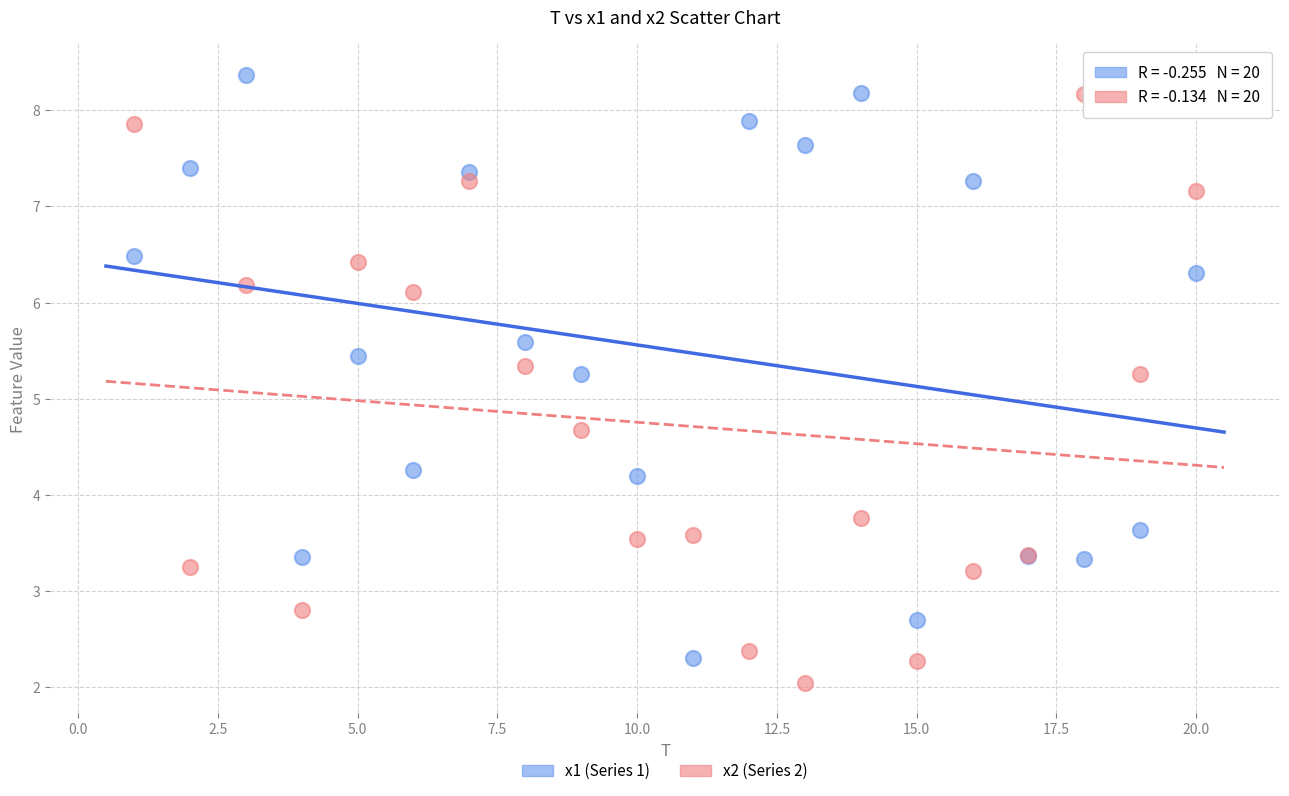

What is the X range (max minus min) for the scatter plot?

19.0